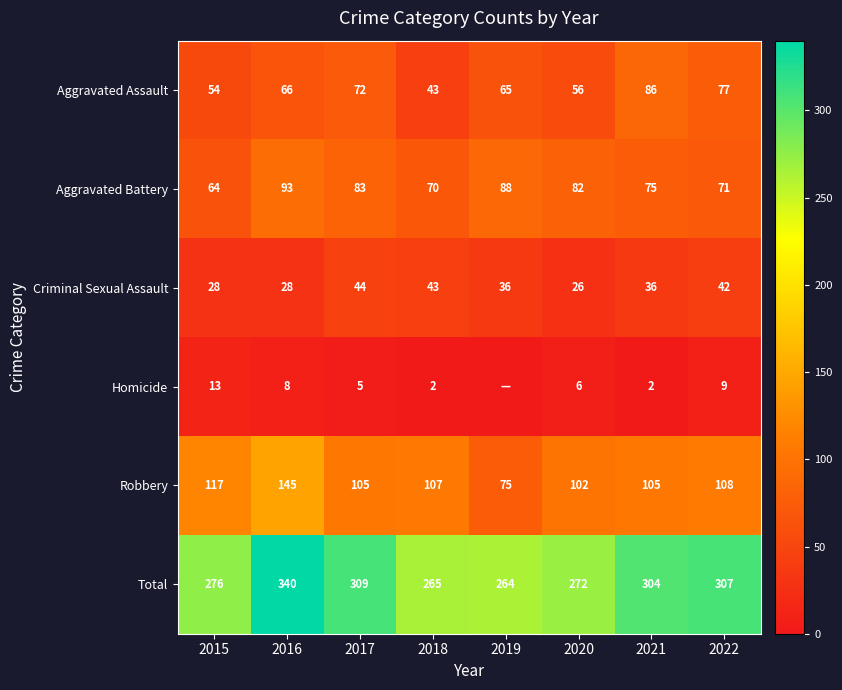

Count the number of categories in the chart.

8